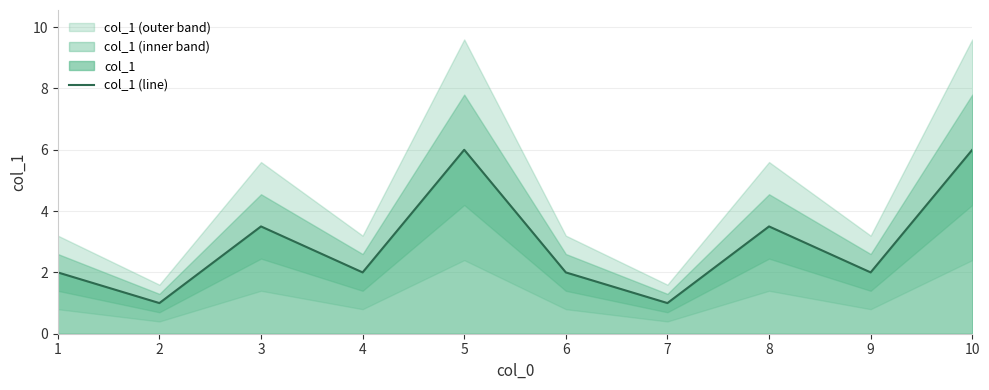

Reading left to right, transcribe all the data shown in this chart.

1=2.0	2=1.0	3=3.5	4=2.0	5=6.0	6=2.0	7=1.0	8=3.5	9=2.0	10=6.0